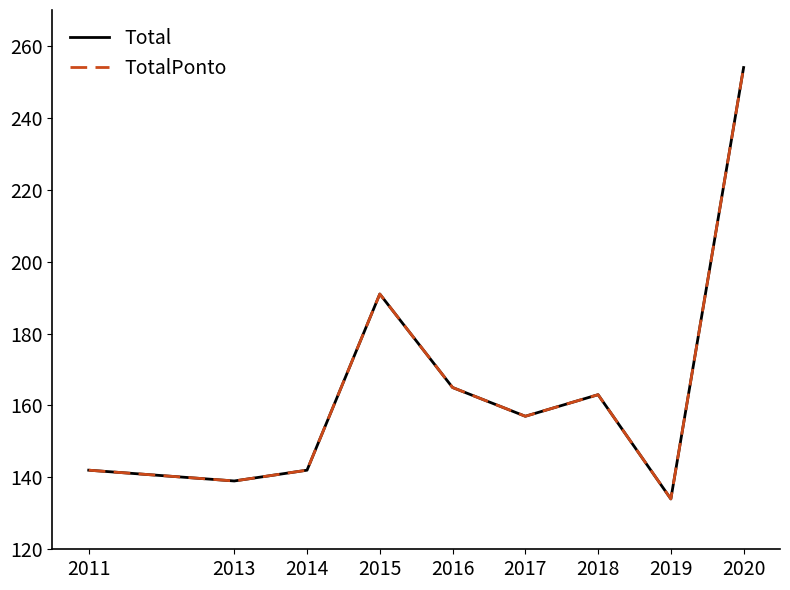

Reading left to right, what are all the values shown in this chart?

Total: 142	139	142	191	165	157	163	134	254
TotalPonto: 142	139	142	191	165	157	163	134	254